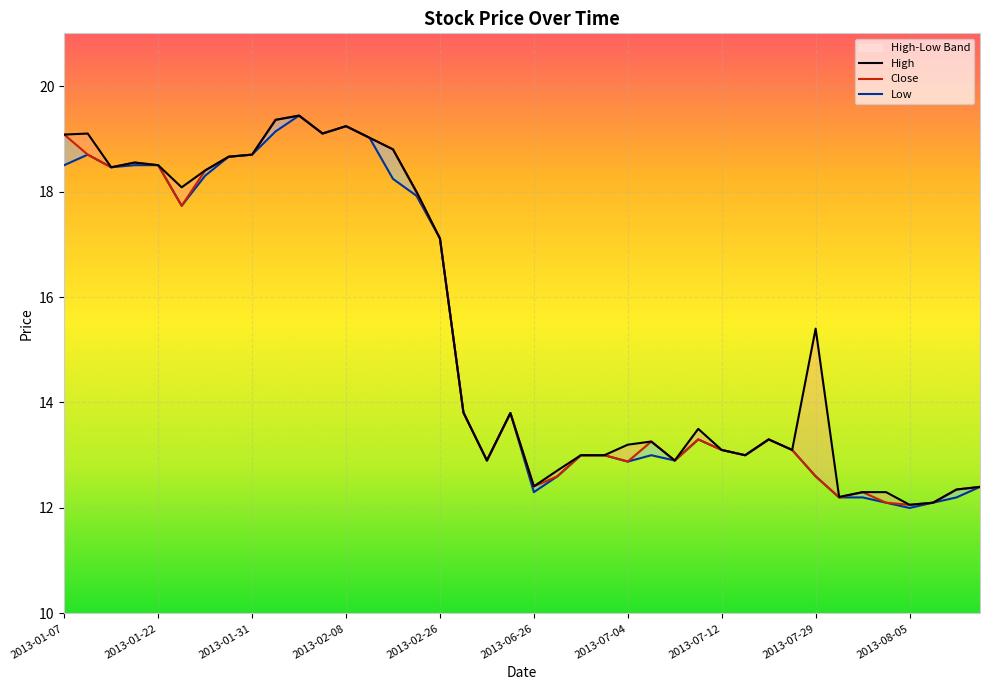

Reading left to right, extract all data points from this chart.

High: 19.1	19.1	18.5	18.6	18.5	18.1	18.4	18.7	18.7	19.4	19.4	19.1	19.2	19.0	18.8	18.0	17.1	13.8	12.9	13.8	12.4	12.7	13.0	13.0	13.2	13.3	12.9	13.5	13.1	13.0	13.3	13.1	15.4	12.2	12.3	12.3	12.1	12.1	12.3	12.4
Close: 19.1	18.7	18.5	18.6	18.5	17.7	18.4	18.7	18.7	19.4	19.4	19.1	19.2	19.0	18.8	18.0	17.1	13.8	12.9	13.8	12.4	12.6	13.0	13.0	12.9	13.3	12.9	13.3	13.1	13.0	13.3	13.1	12.6	12.2	12.3	12.1	12.1	12.1	12.3	12.4
Low: 18.5	18.7	18.5	18.5	18.5	17.7	18.3	18.7	18.7	19.1	19.4	19.1	19.2	19.0	18.2	17.9	17.1	13.8	12.9	13.8	12.3	12.6	13.0	13.0	12.9	13.0	12.9	13.3	13.1	13.0	13.3	13.1	12.6	12.2	12.2	12.1	12.0	12.1	12.2	12.4